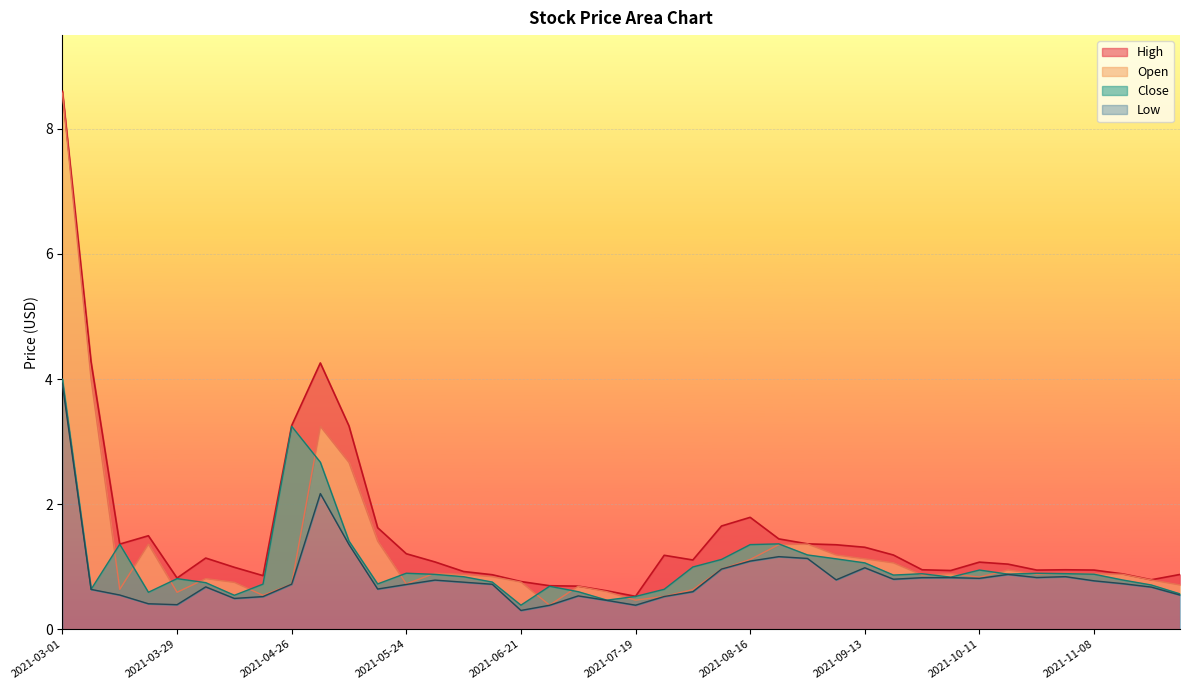

True or false: Low and High intersect in this chart.

False